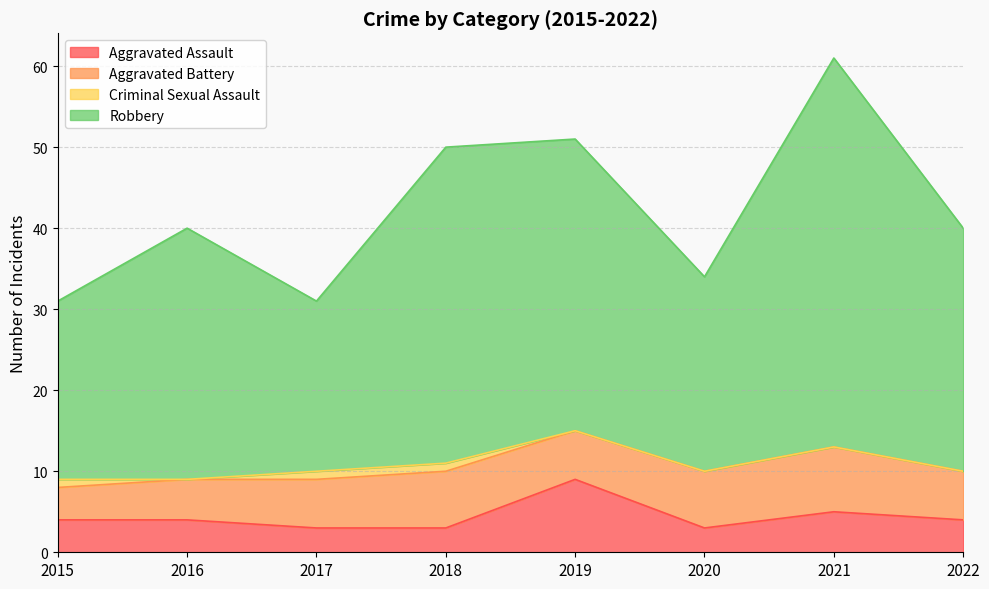

The value of Aggravated Assault at 2018 is 3. True or false?

True